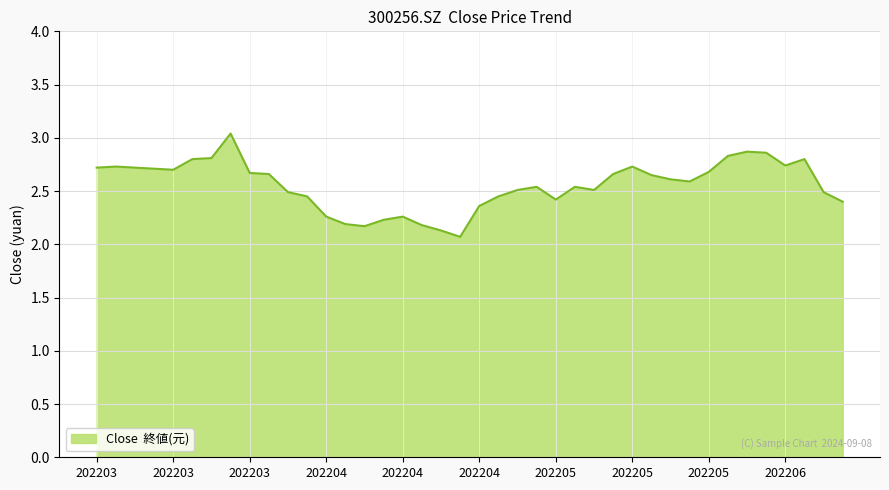

What is the difference between the maximum and minimum values?

1.0